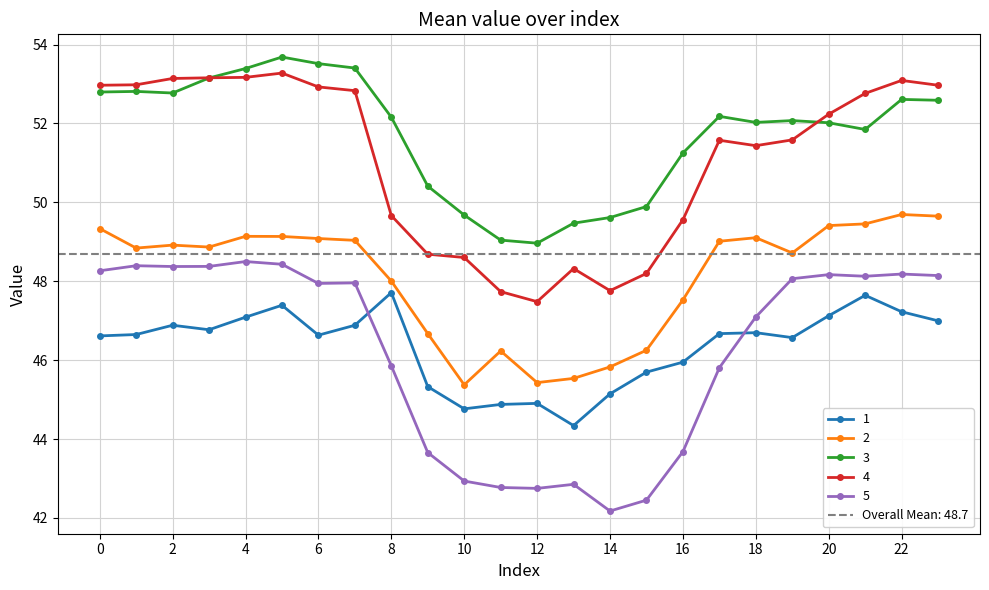

At which category does 2 reach its first local peak?

2